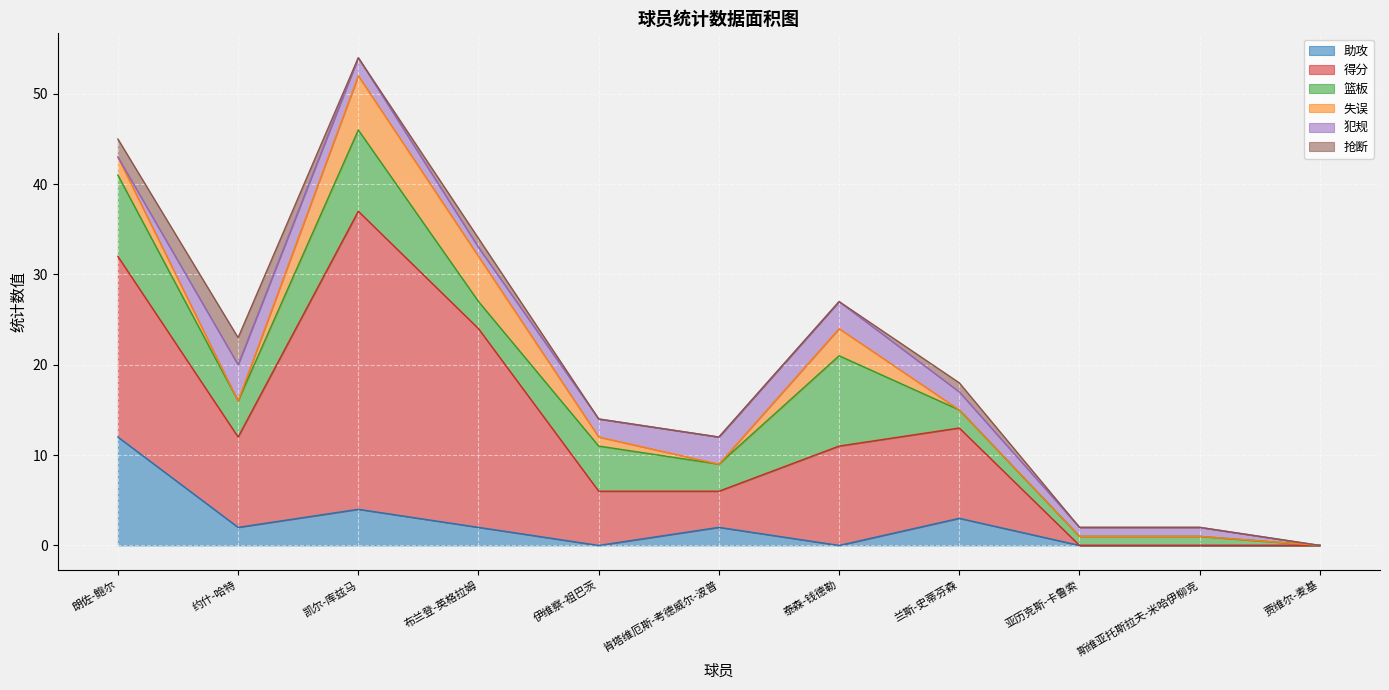

In 抢断, how many points are higher than both neighbors (excluding endpoints)?

3